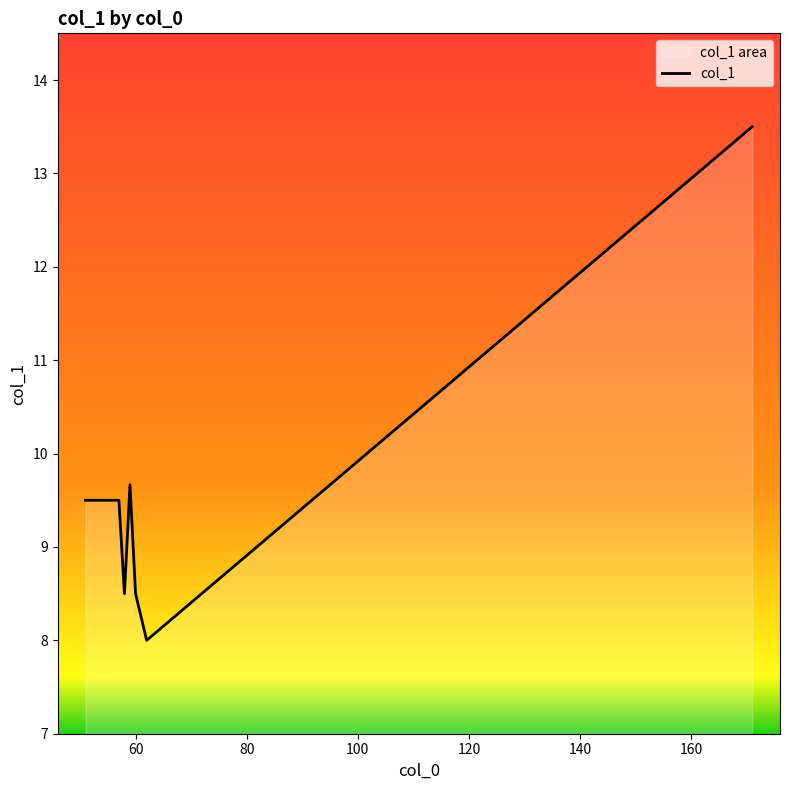

What is the difference between the maximum and minimum values?

5.5